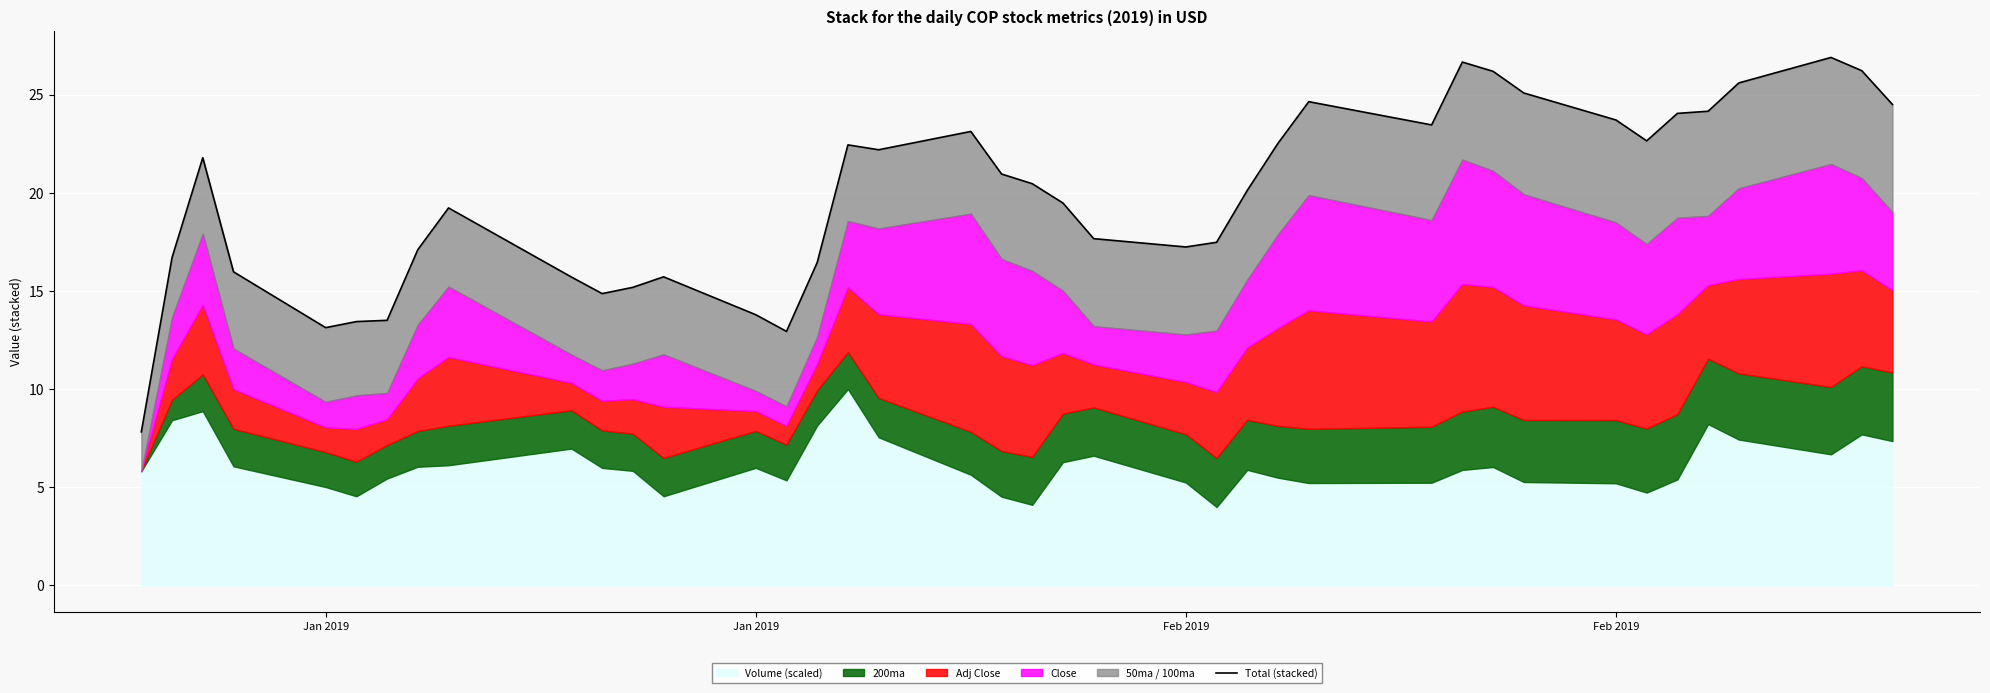

What is the minimum value shown in the chart?

7.8